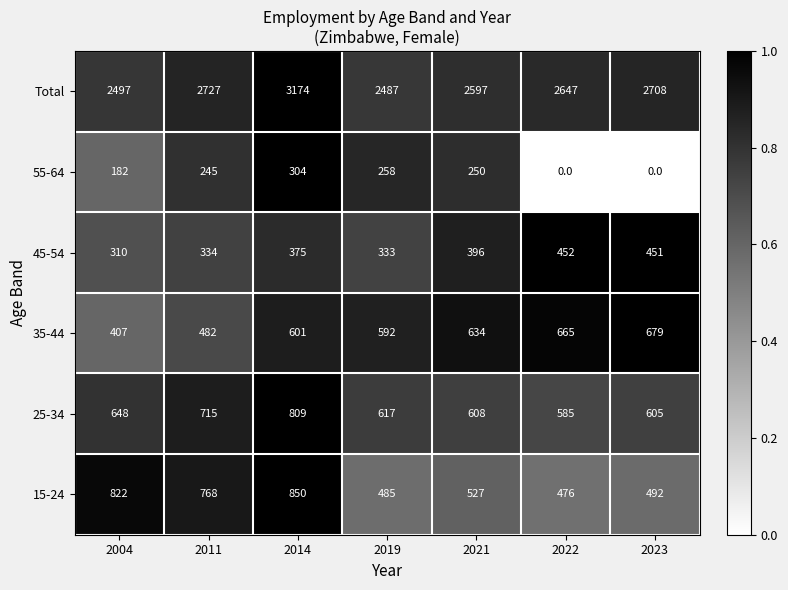

What is the average value of the Total series?

2691